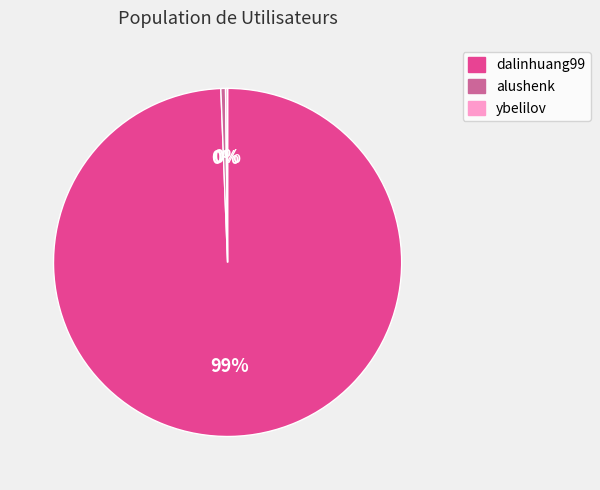

Is there any slice that represents more than half of the pie?

Yes